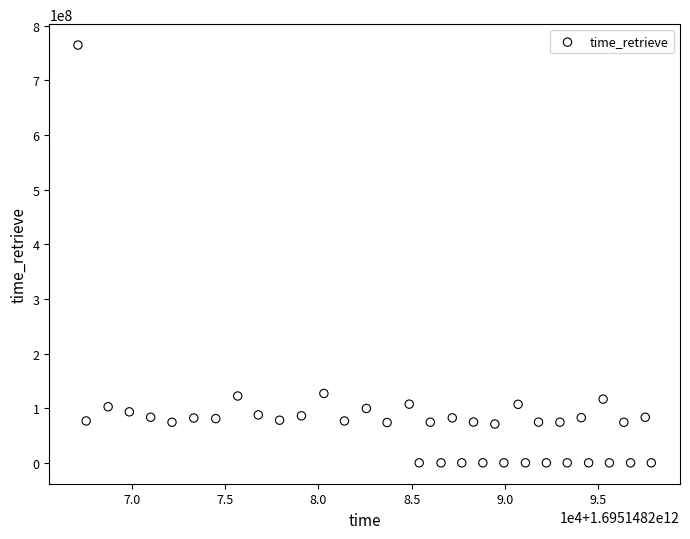

What is the range of X values (max minus min)?

30704